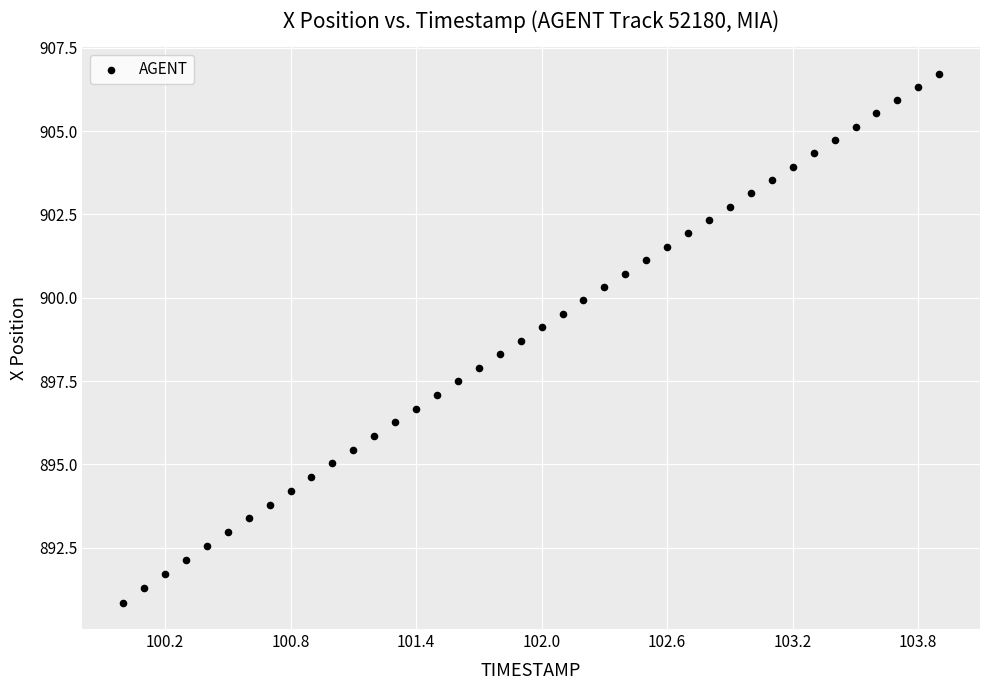

What is the range of X values (max minus min)?

3.9